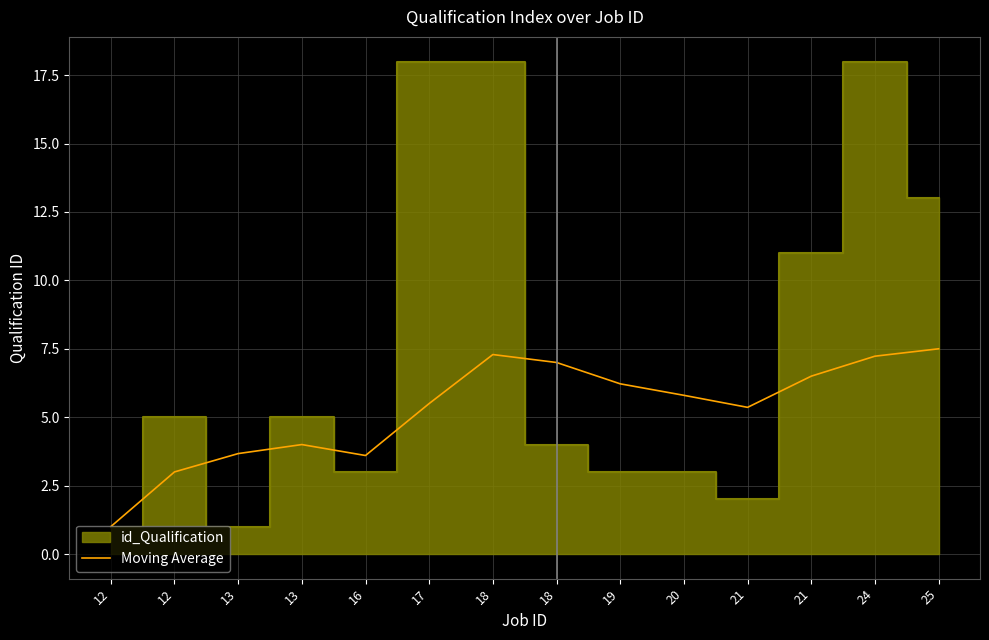

What is the sum of all values?

73.7